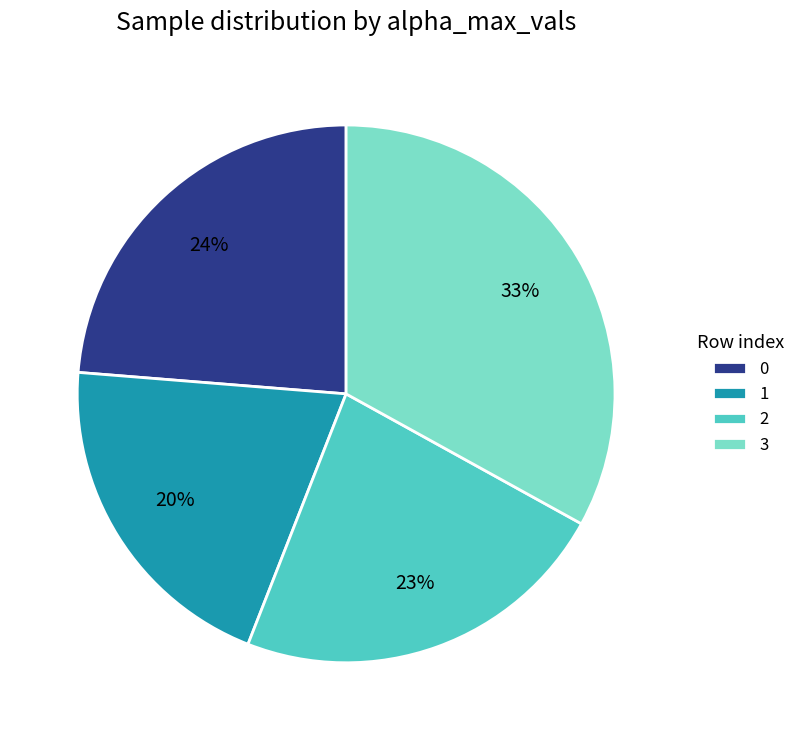

Rank the categories by value from highest to lowest.

3, 0, 2, 1